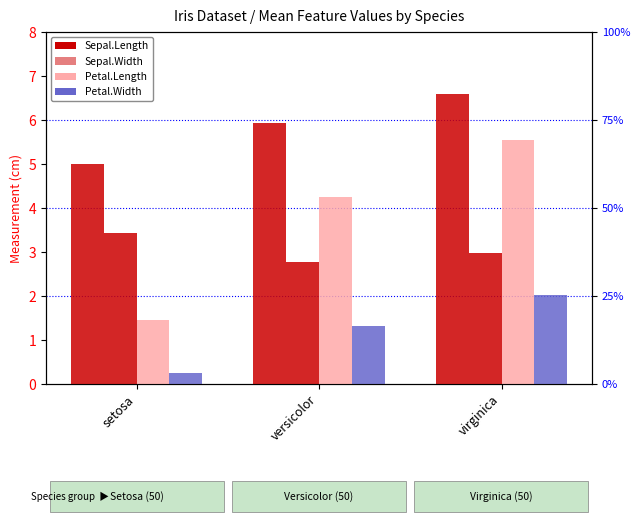

Reading left to right, list all the values displayed in this chart.

Sepal.Length: 5.0	5.9	6.6
Sepal.Width: 3.4	2.8	3.0
Petal.Length: 1.5	4.3	5.6
Petal.Width: 0.2	1.3	2.0